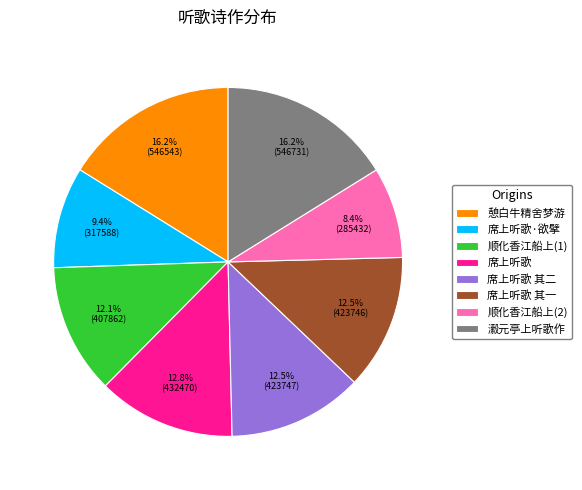

Does 席上听歌 其一 account for over 50% of the chart?

No